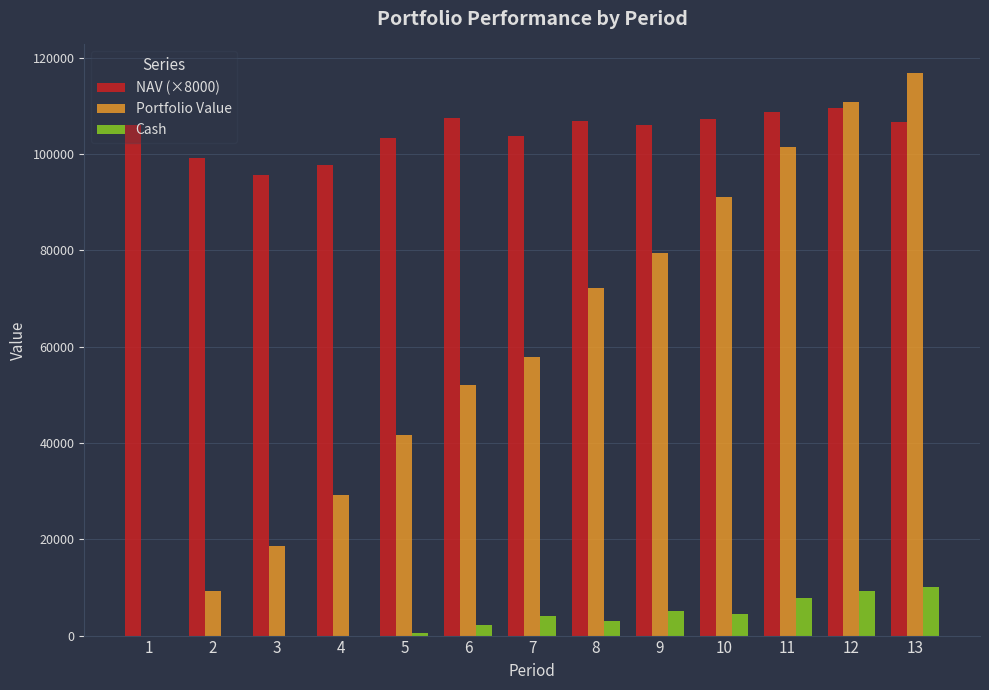

Is the value of NAV (×8000) at 13 greater than the value of Cash at 1?

Yes